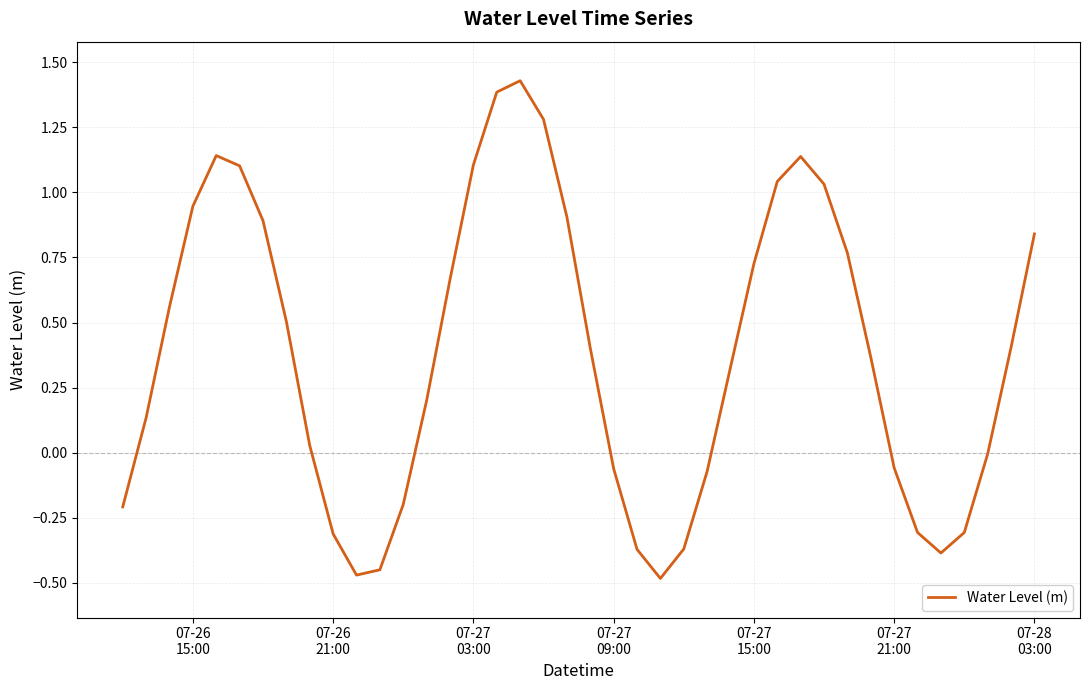

What is the difference between the maximum and minimum values?

1.9